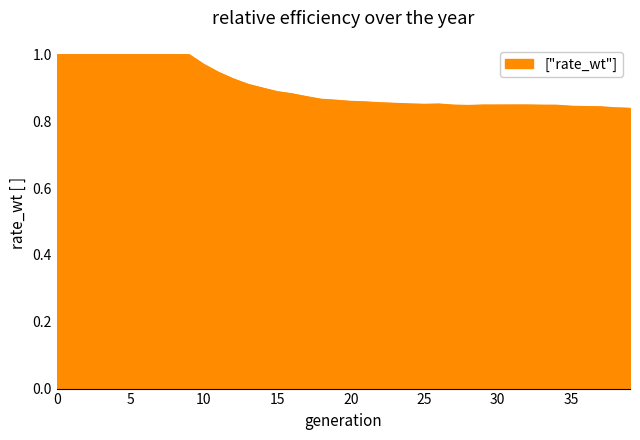

At which label is the value closest to 0?

39